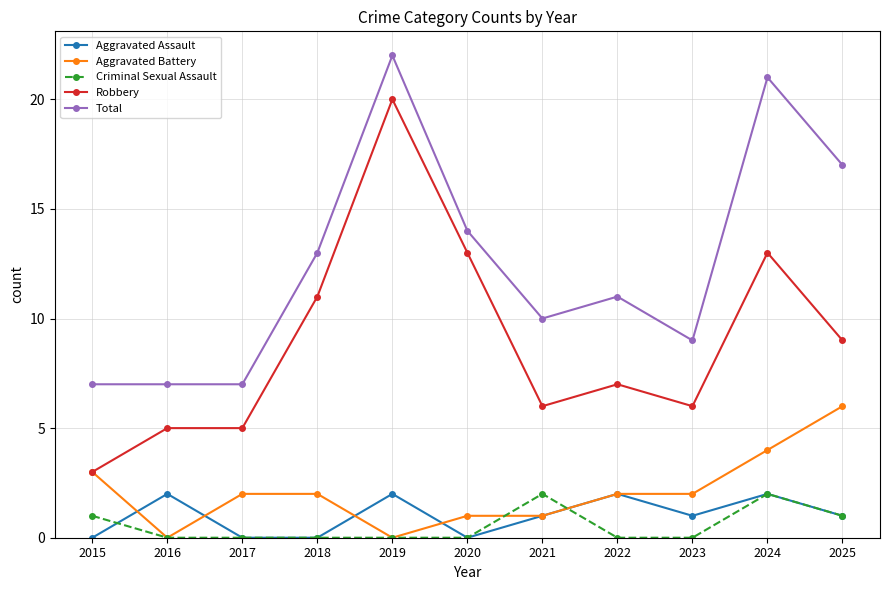

What are all the series names shown in the legend?

Aggravated Assault, Aggravated Battery, Criminal Sexual Assault, Robbery, Total